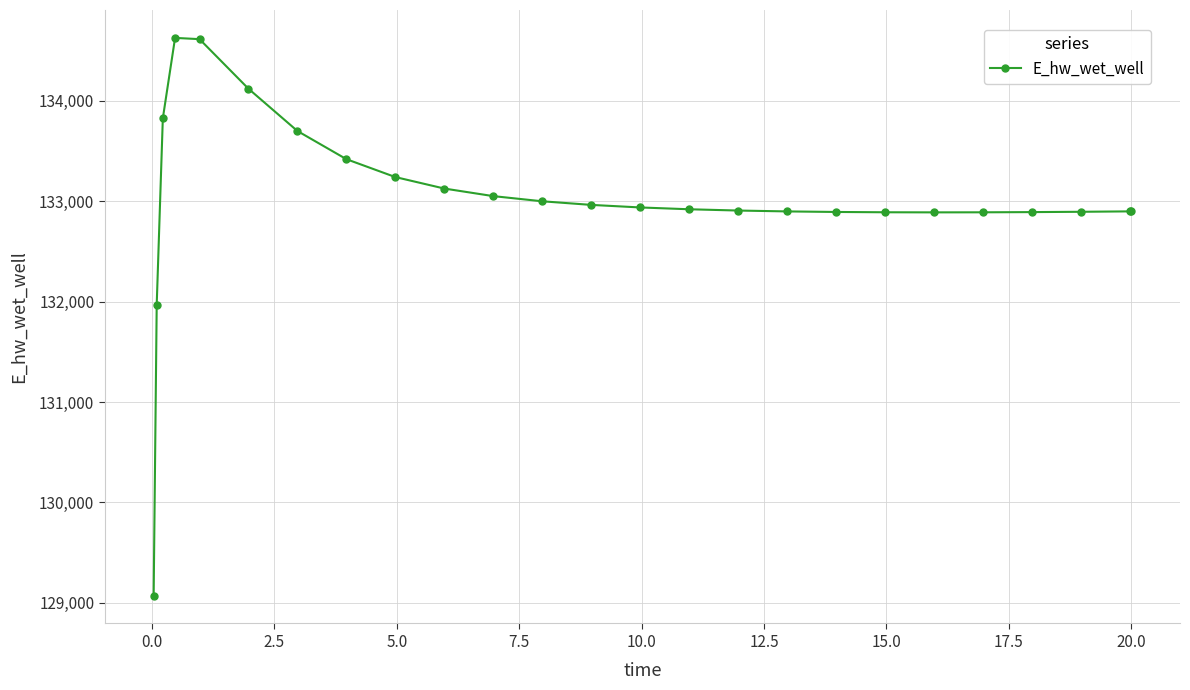

How many data points are above 132920?

13